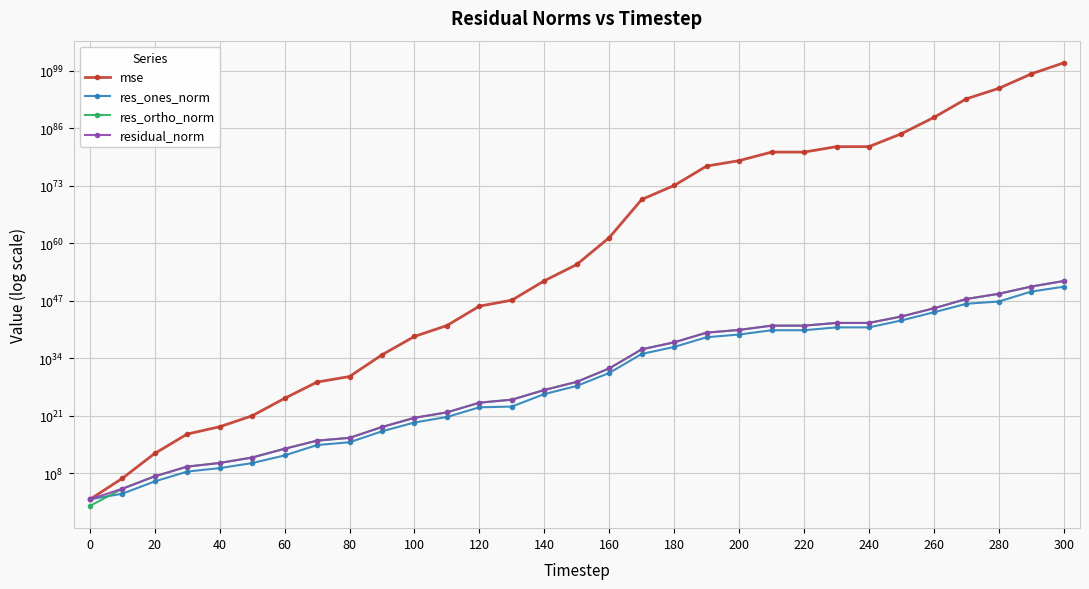

What is the difference between the maximum and minimum values in the res_ortho_norm series?

2788528912567127617062902785462219805886697130950656.0